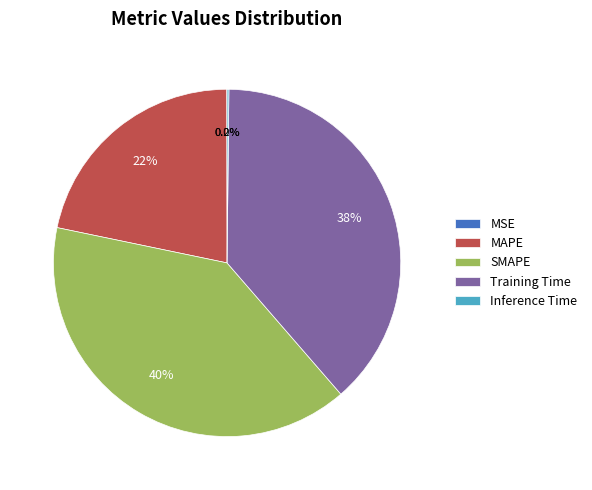

Does any single category account for the majority?

No